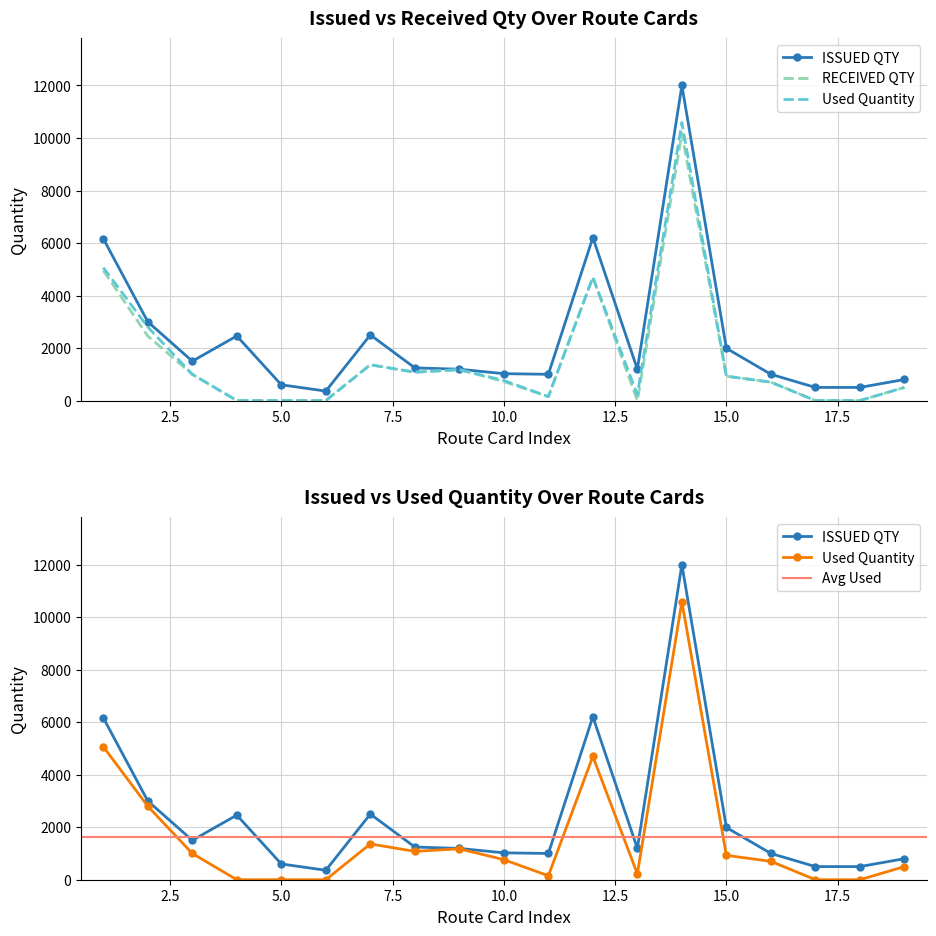

List the series in order of their peak value, highest first.

ISSUED QTY, Used Quantity, RECEIVED QTY